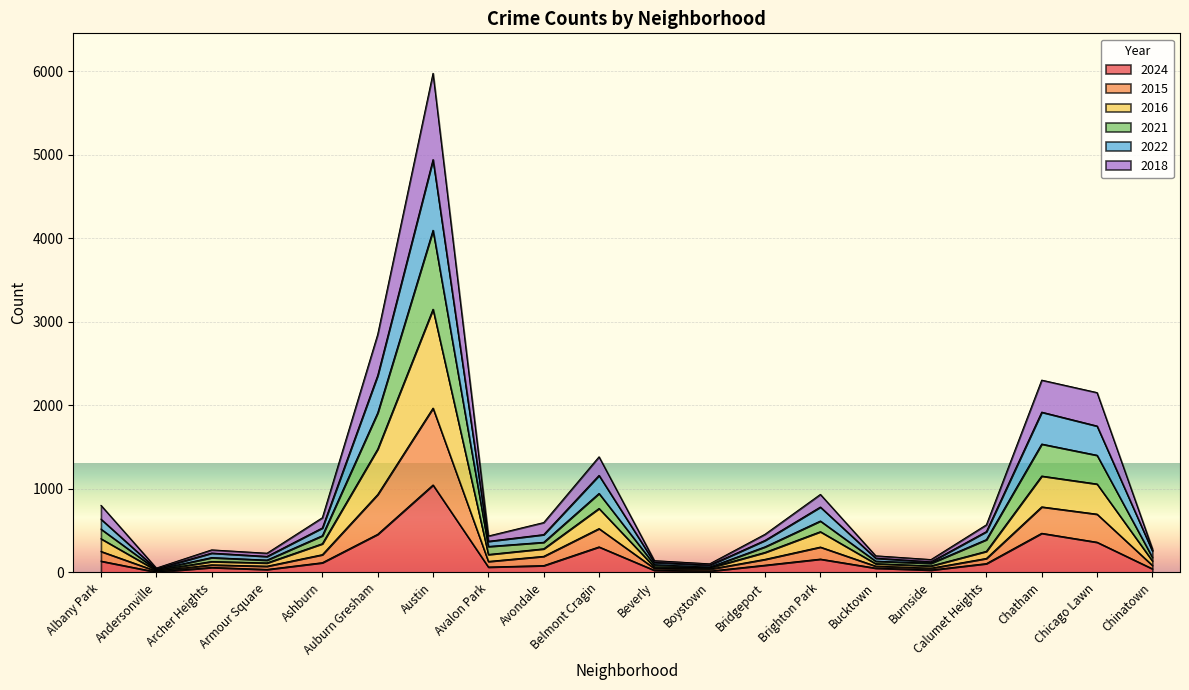

Which category has the highest value in the 2024 series?

Austin